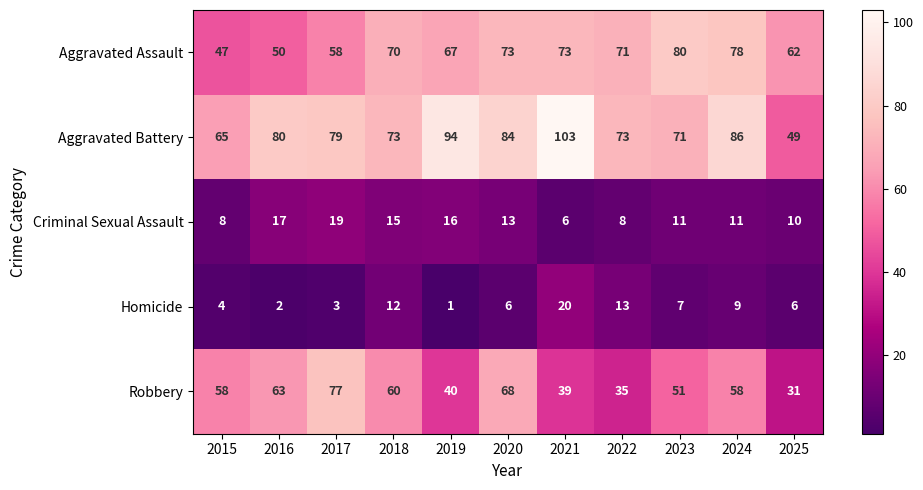

Which label corresponds to the largest value in the chart?

2021